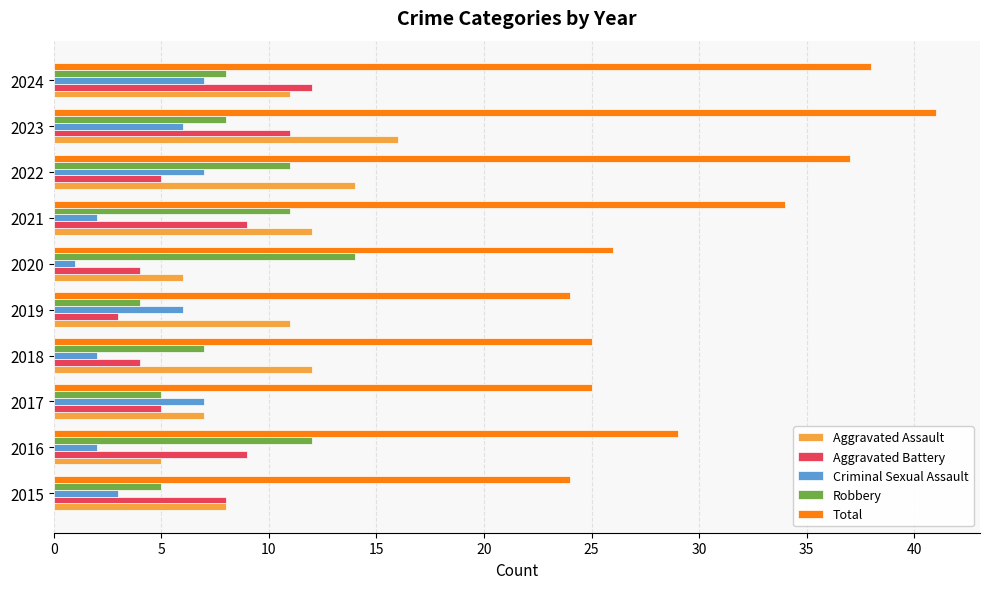

Is the value of Total at 2024 greater than the value of Aggravated Battery at 2019?

Yes